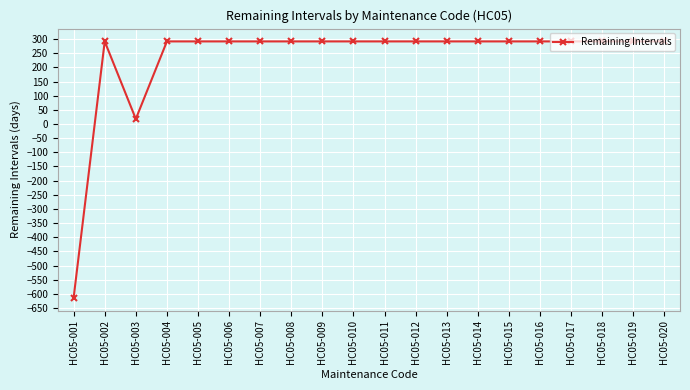

Where is the first local minimum?

HC05-003